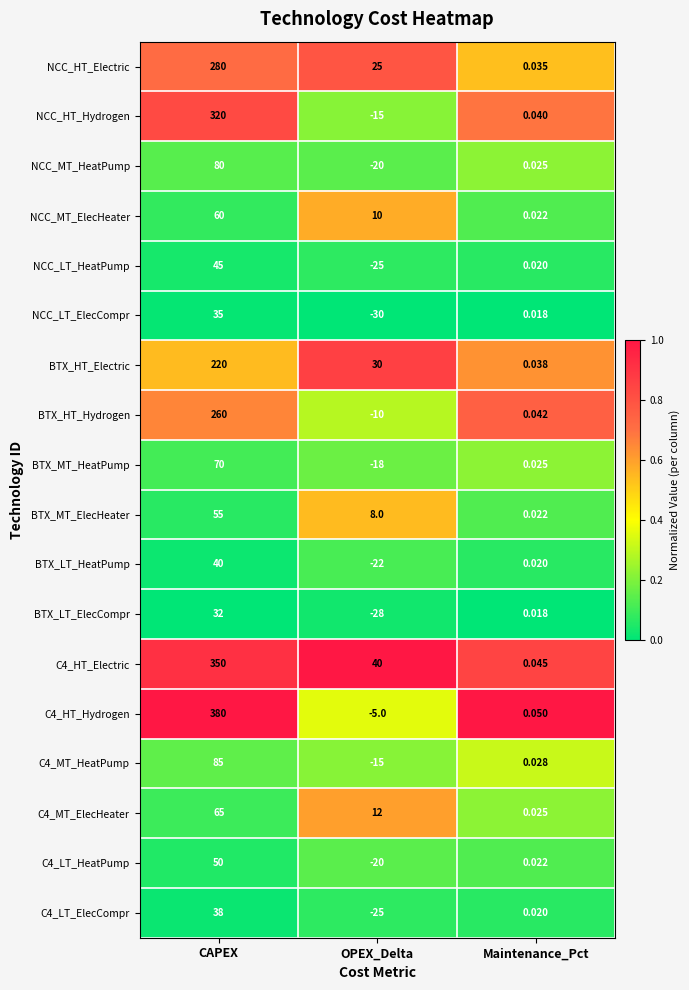

Where is C4_HT_Electric nearest to the value 175?

OPEX_Delta